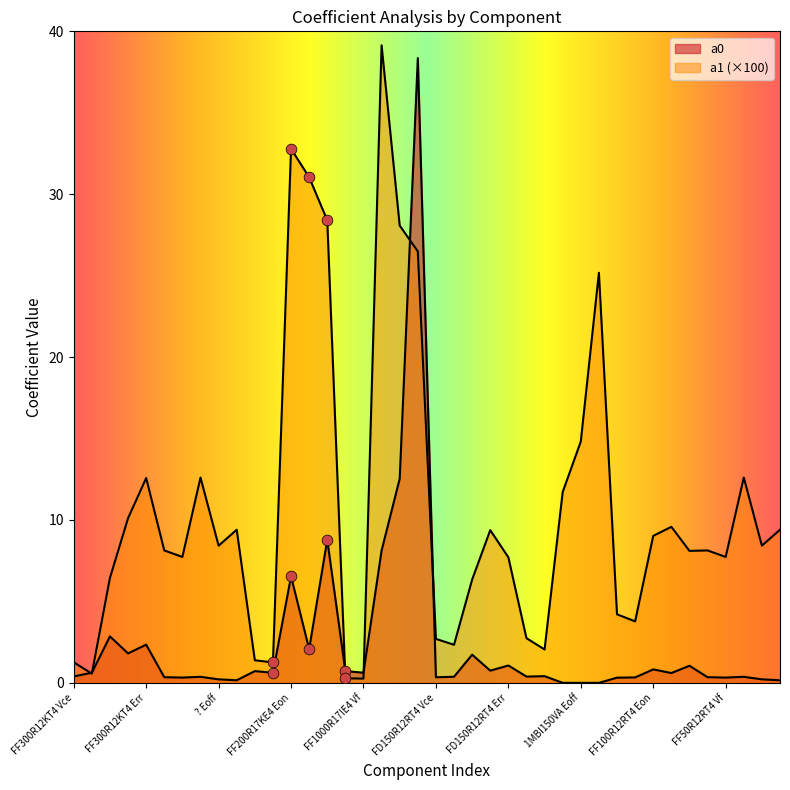

What is the total value across all series at 1MBI150VA Eoff?

14.8